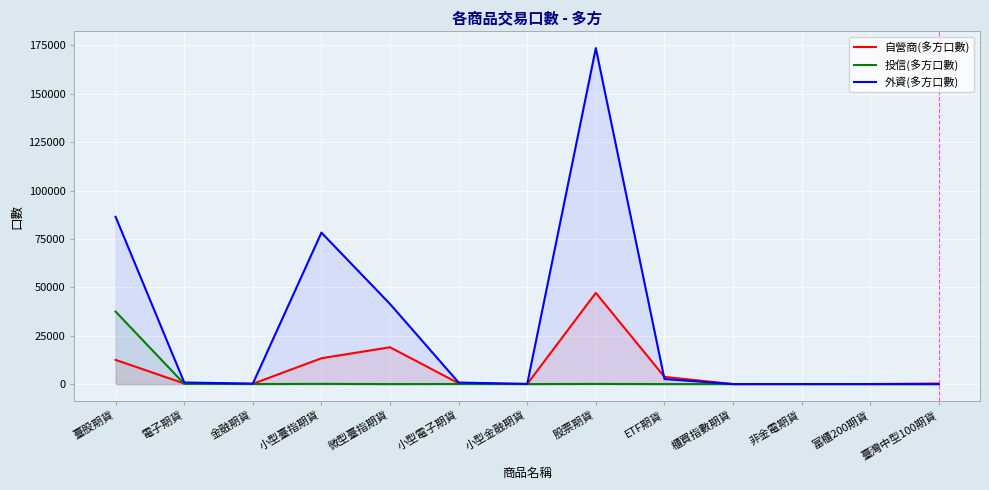

In 自營商(多方口數), how many points are lower than both neighbors (excluding endpoints)?

4